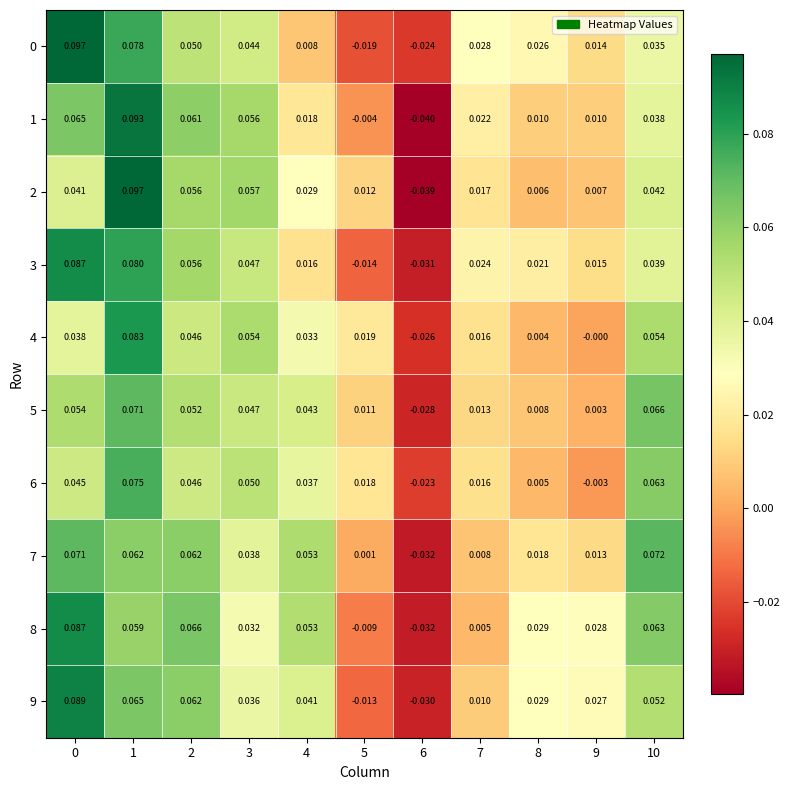

Which series has the largest total across all categories?

8